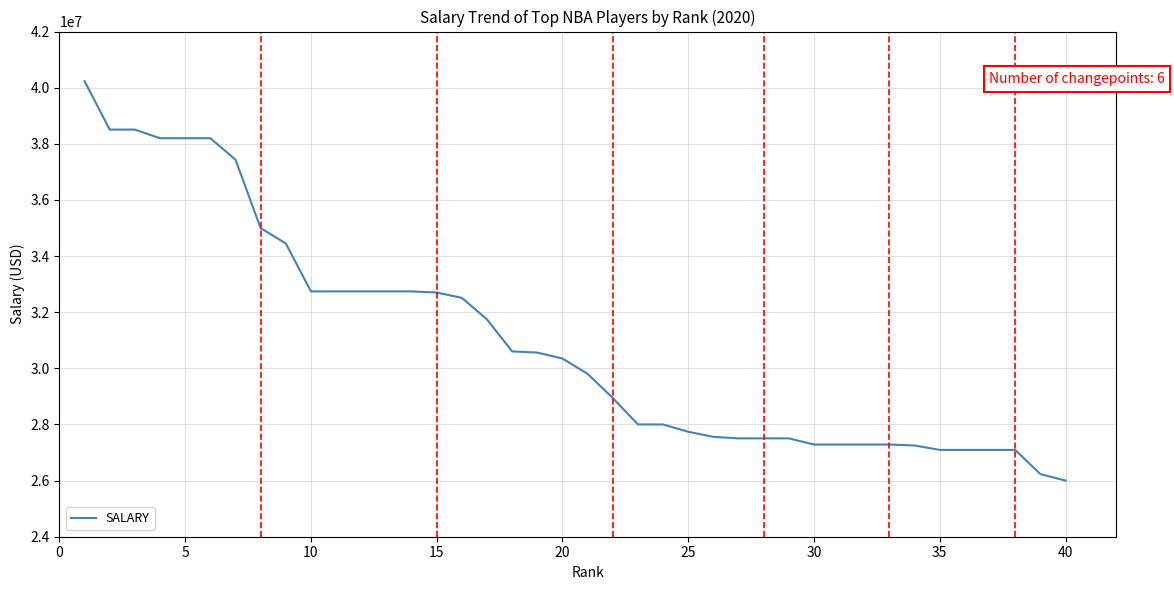

What is the difference between the maximum and minimum values?

14231758